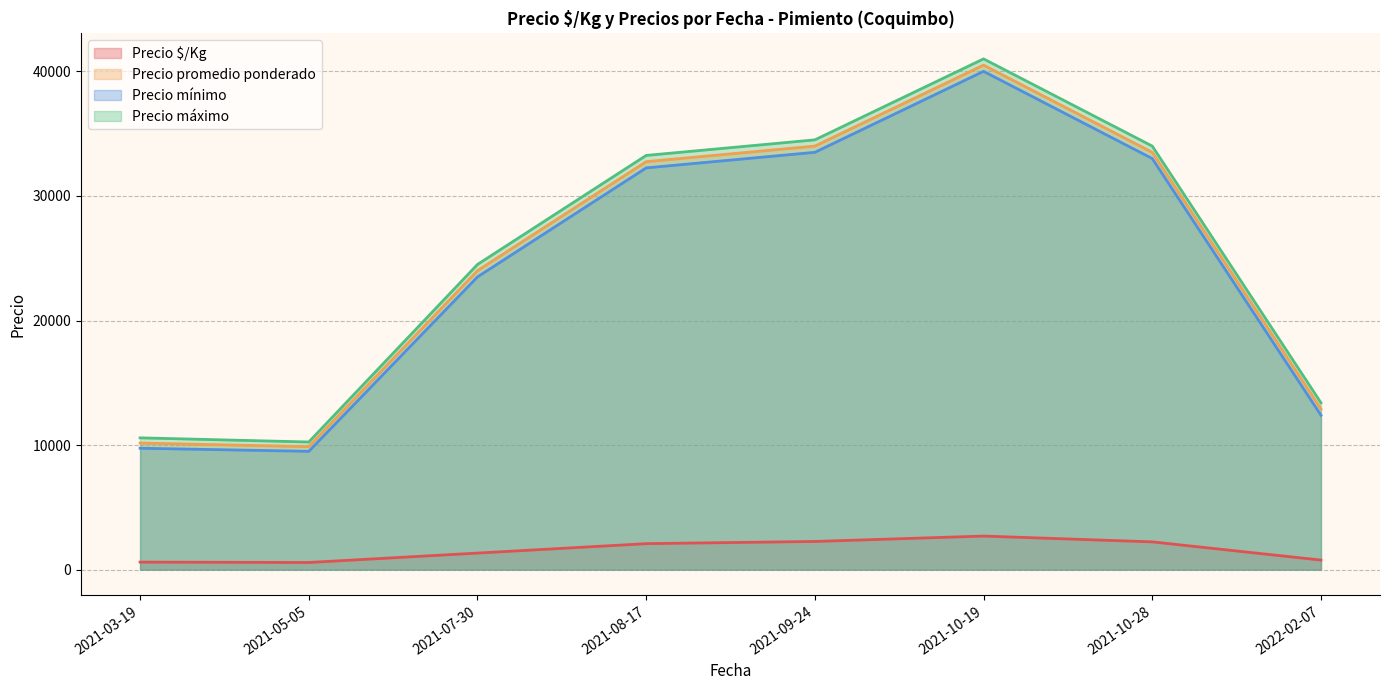

At which category is the sum across all series the highest?

2021-10-19